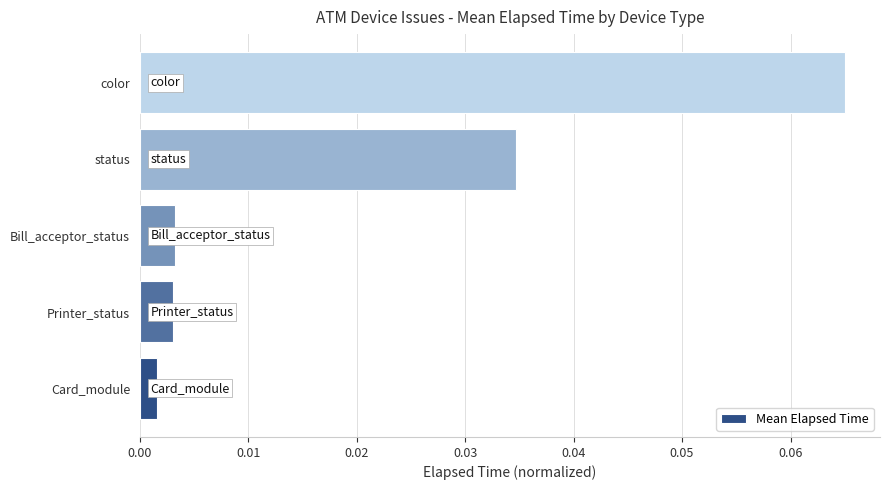

Which label corresponds to the largest value in the chart?

color